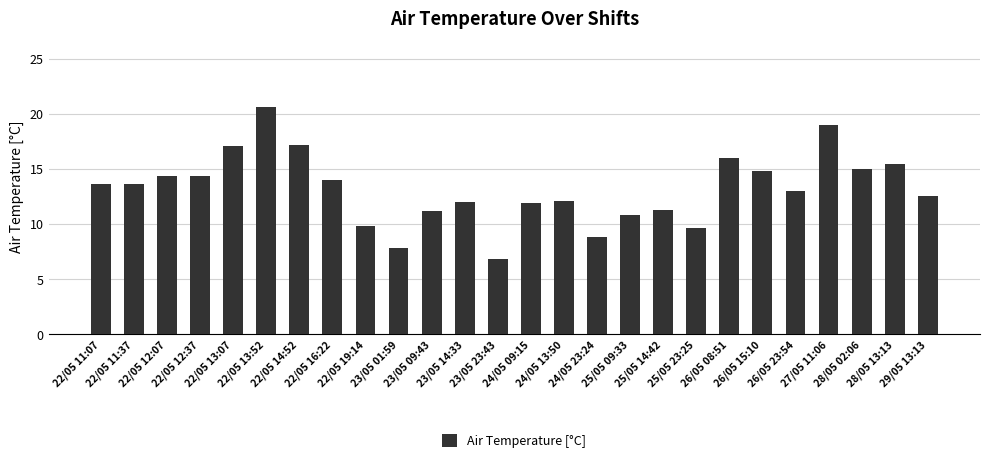

Is it true that the value at 24/05 09:15 is 11.9?

True